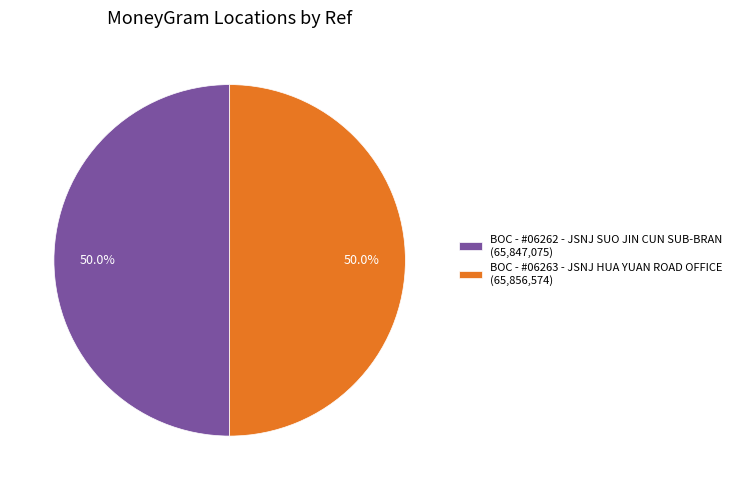

To the nearest percent, what is the combined percentage of BOC - #06263 - JSNJ HUA YUAN ROAD OFFICE and BOC - #06262 - JSNJ SUO JIN CUN SUB-BRAN?

100%